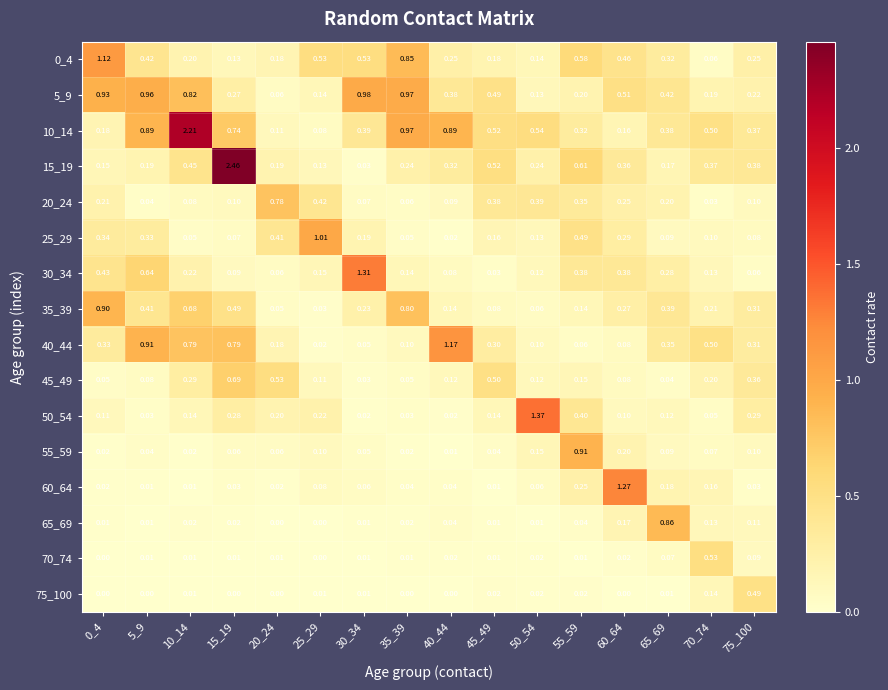

Is the value of 70_74 at 5_9 greater than the value of 55_59 at 50_54?

No